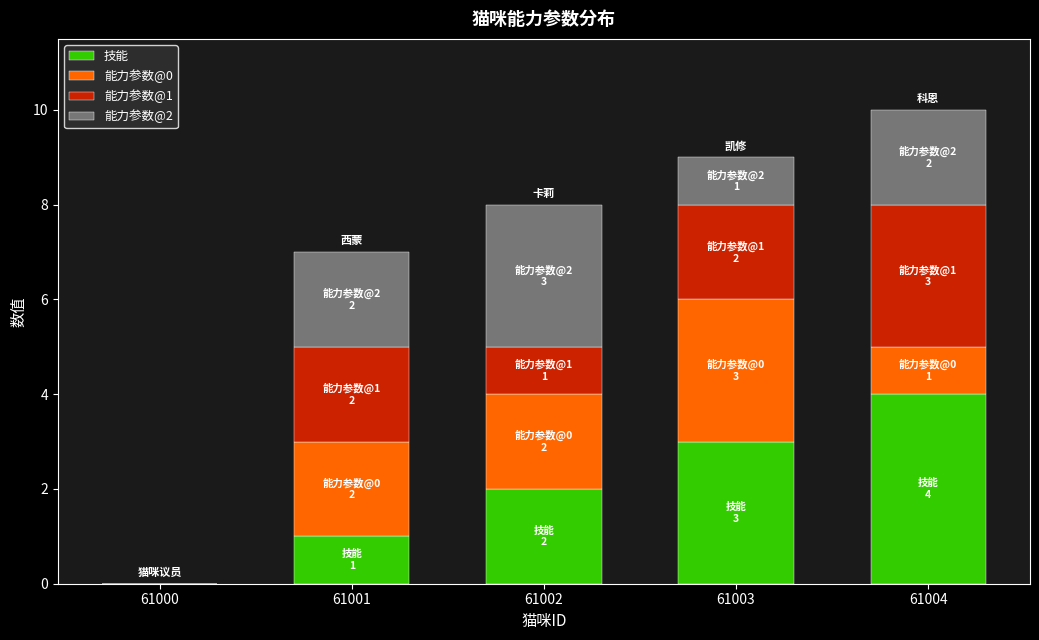

Which category has the highest value in the 技能 series?

61004